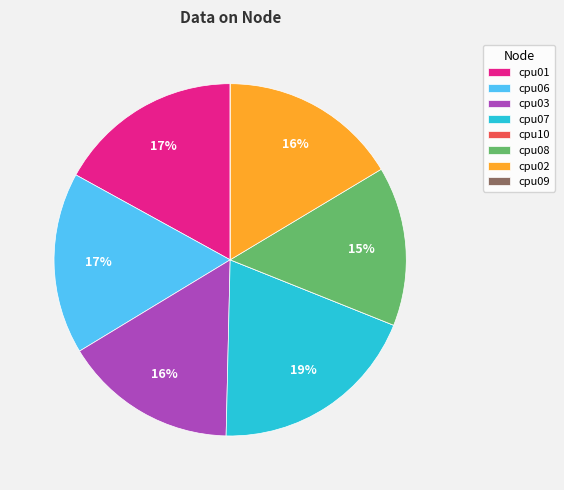

To the nearest percent, what is the combined percentage of cpu02 and cpu08?

31%